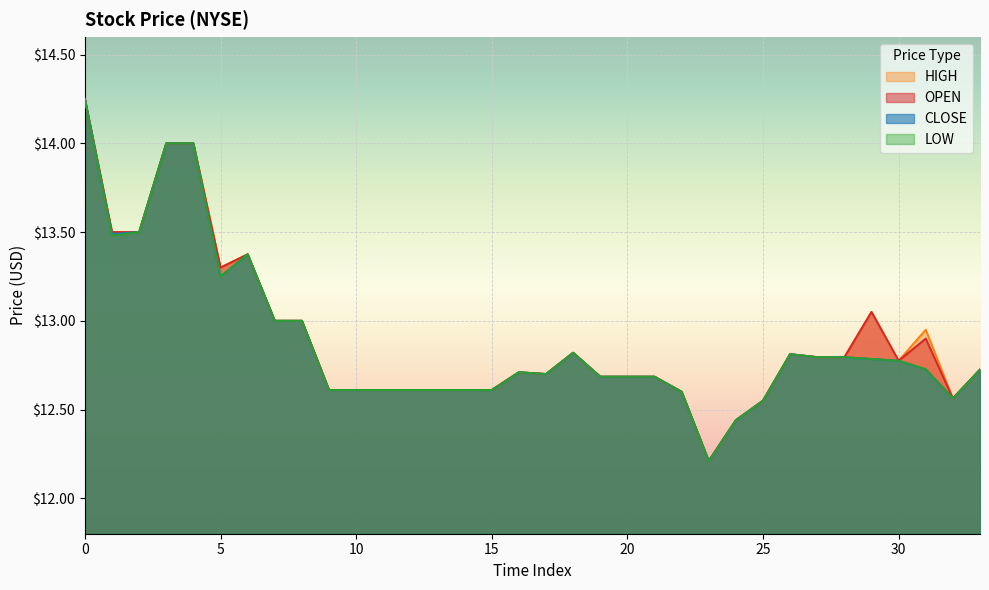

True or false: HIGH and CLOSE cross at least once.

False